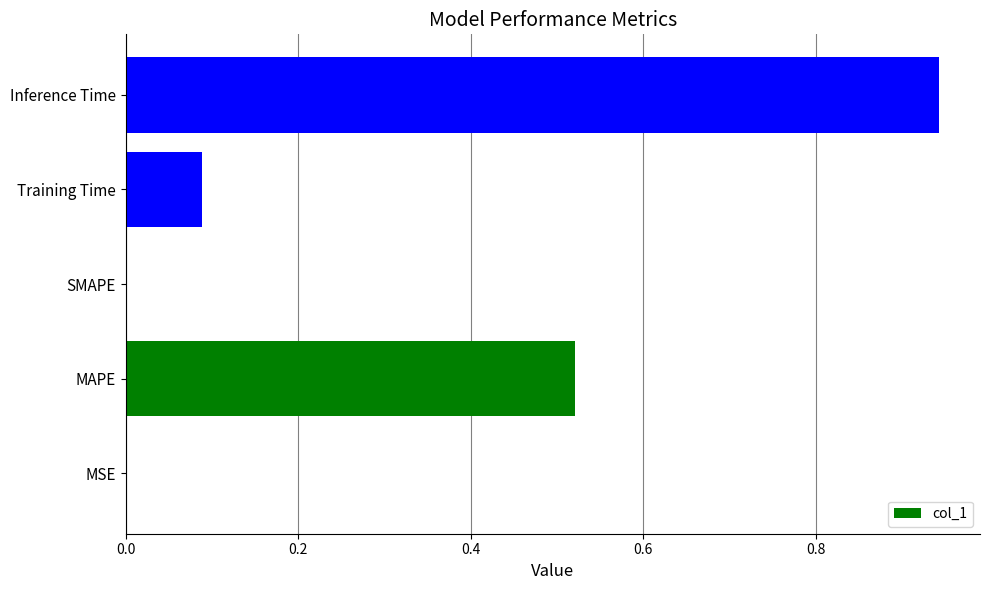

What is the change in value from MAPE to Training Time?

-0.4